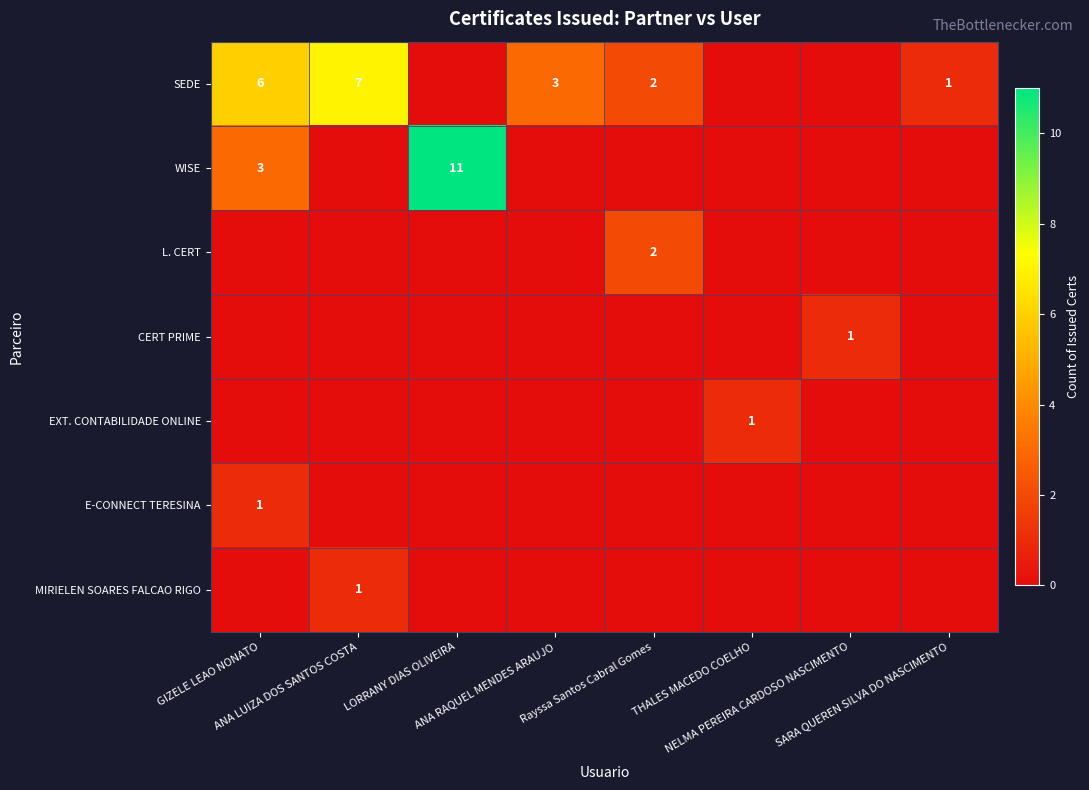

The value of CERT PRIME at LORRANY DIAS OLIVEIRA is 0. True or false?

True